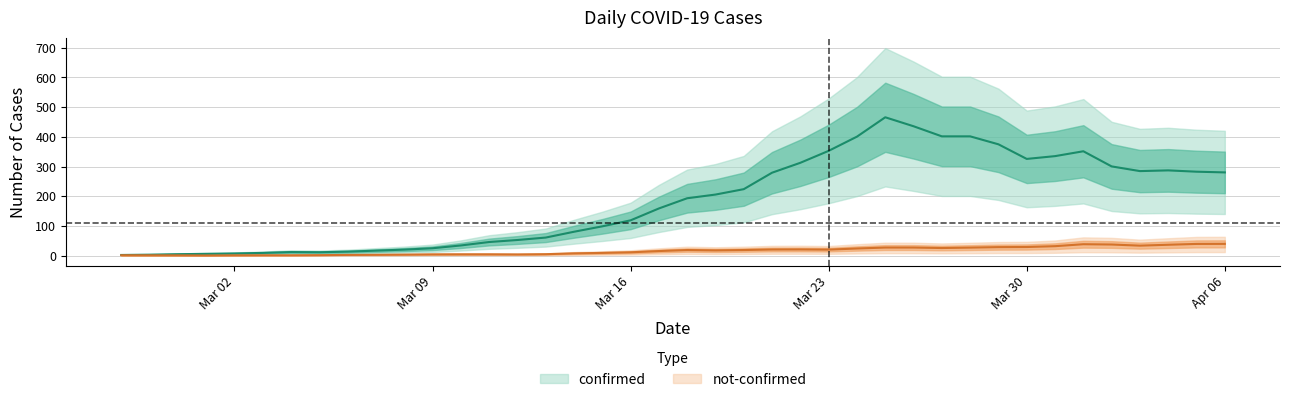

What is the label of the 3rd point from the left?

2020-02-29